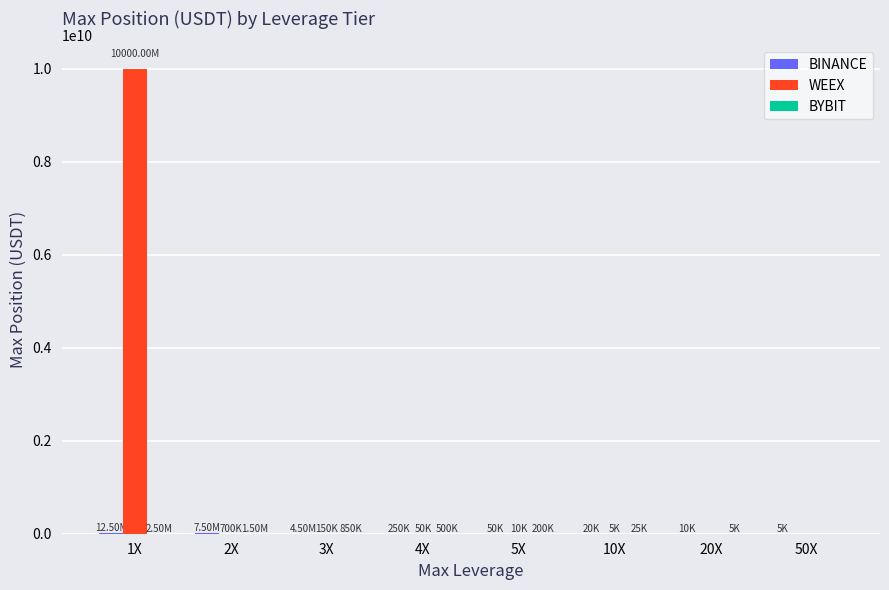

Which series changed the most between 1X and 10X?

WEEX